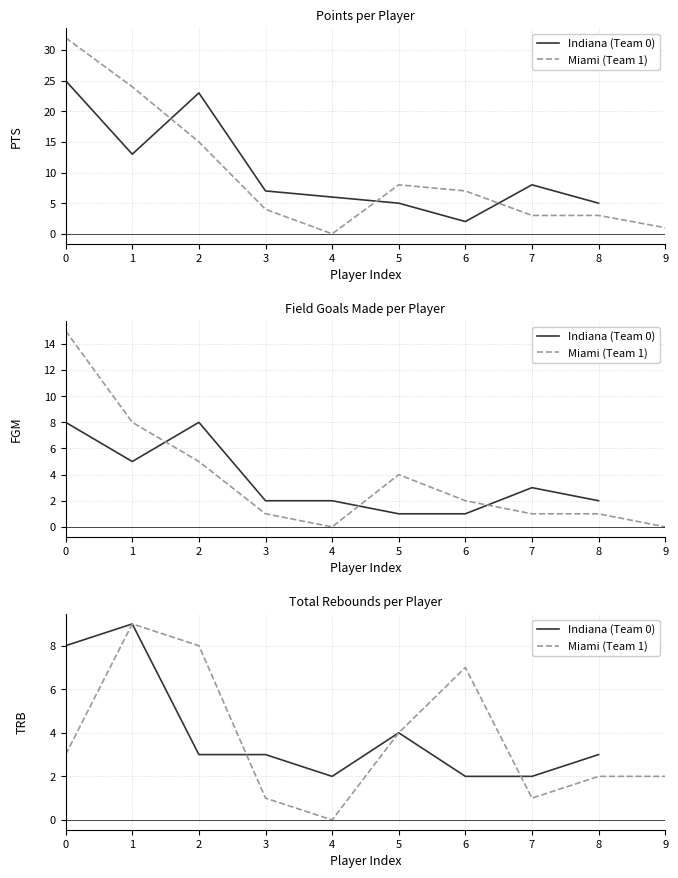

Which series has the largest total across all categories?

Miami (Team 1)